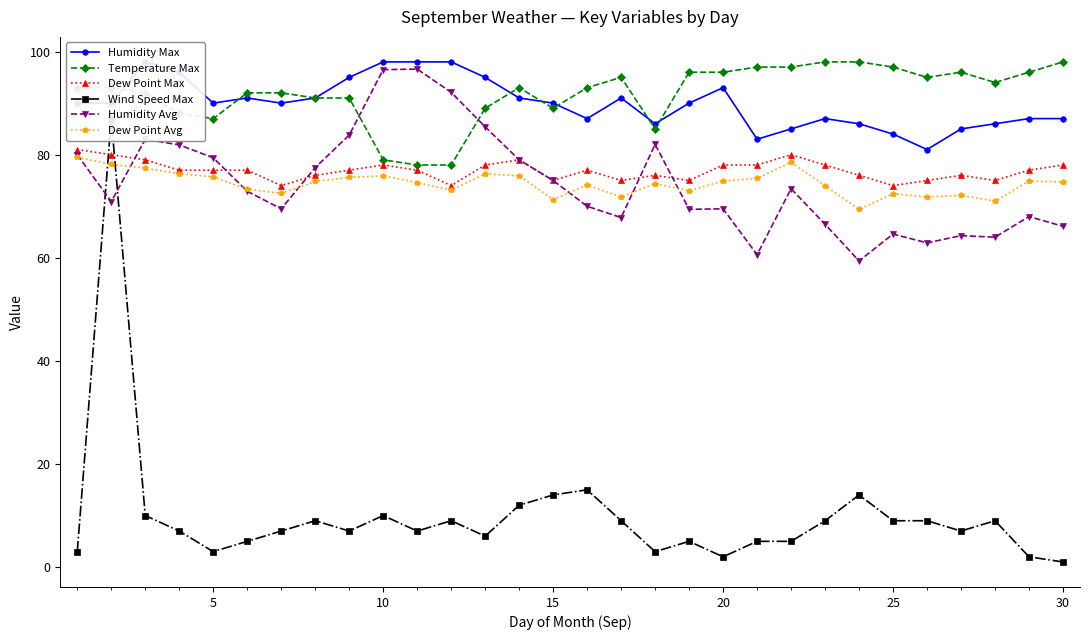

What value does the Dew Point Max series have at 5?

77.0